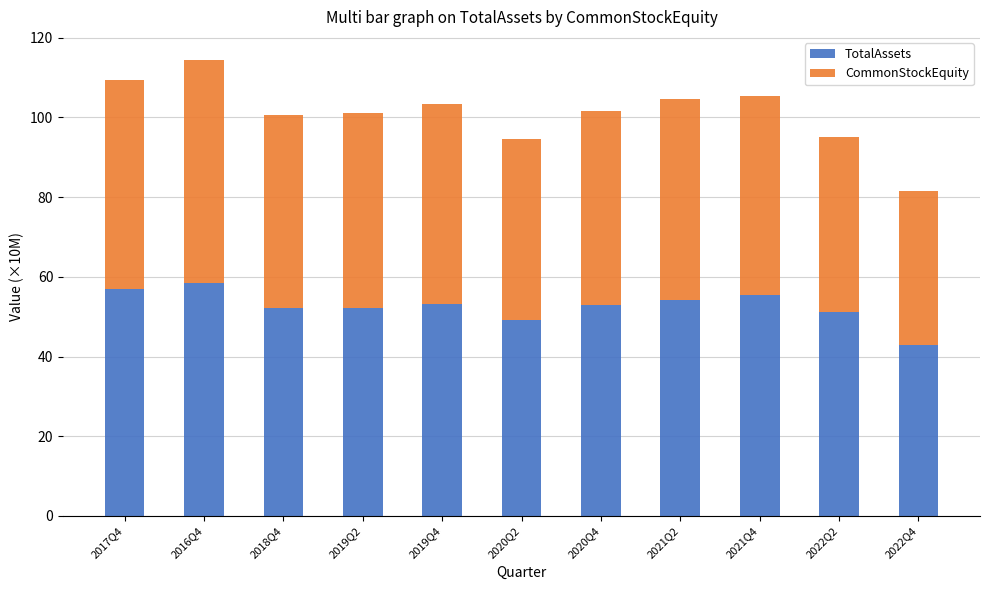

At which category is the sum across all series the highest?

2016Q4